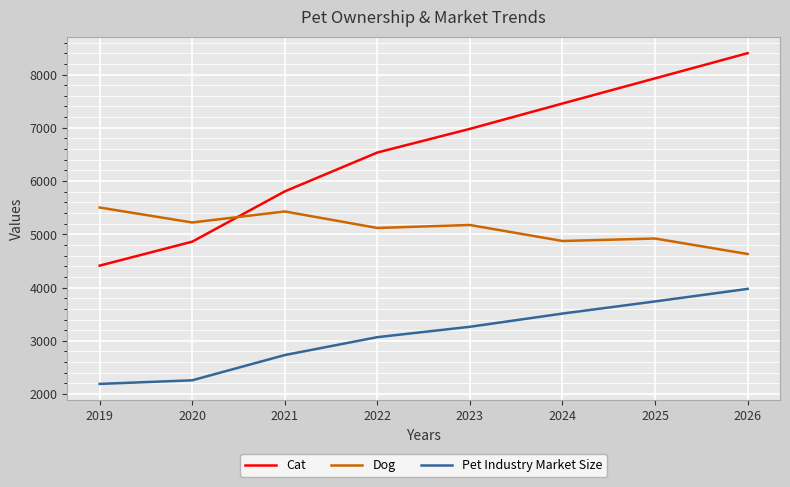

At 2022, list the series in order from largest to smallest.

Cat, Dog, Pet Industry Market Size